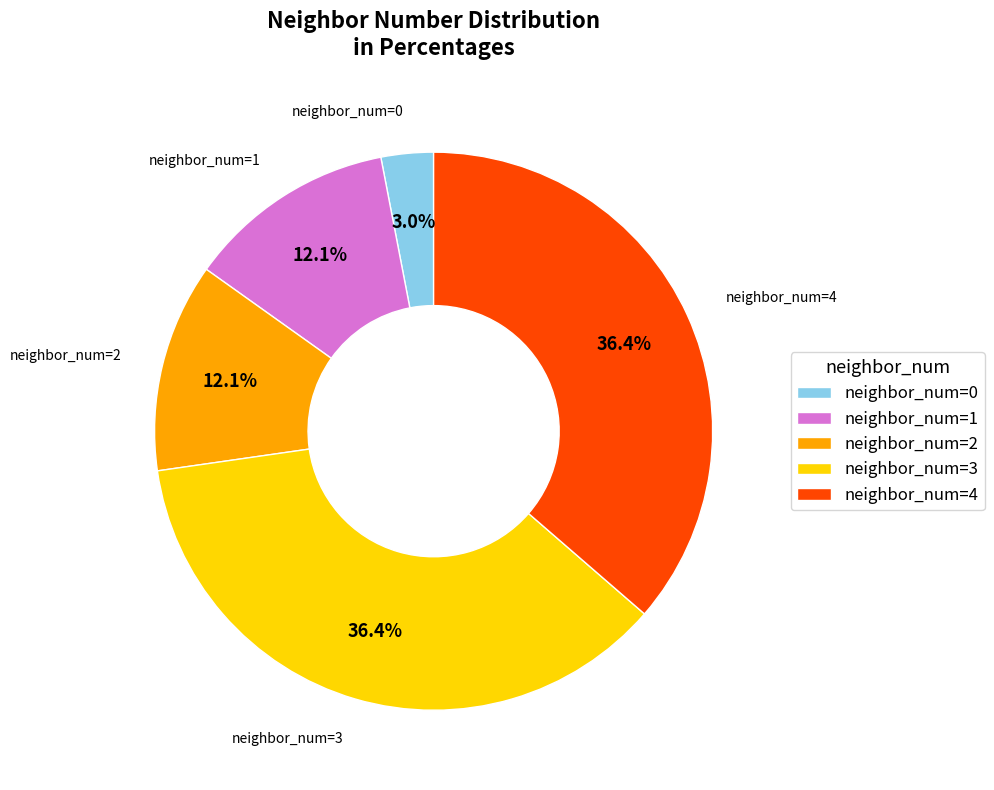

Is neighbor_num=3 the majority of the pie?

No